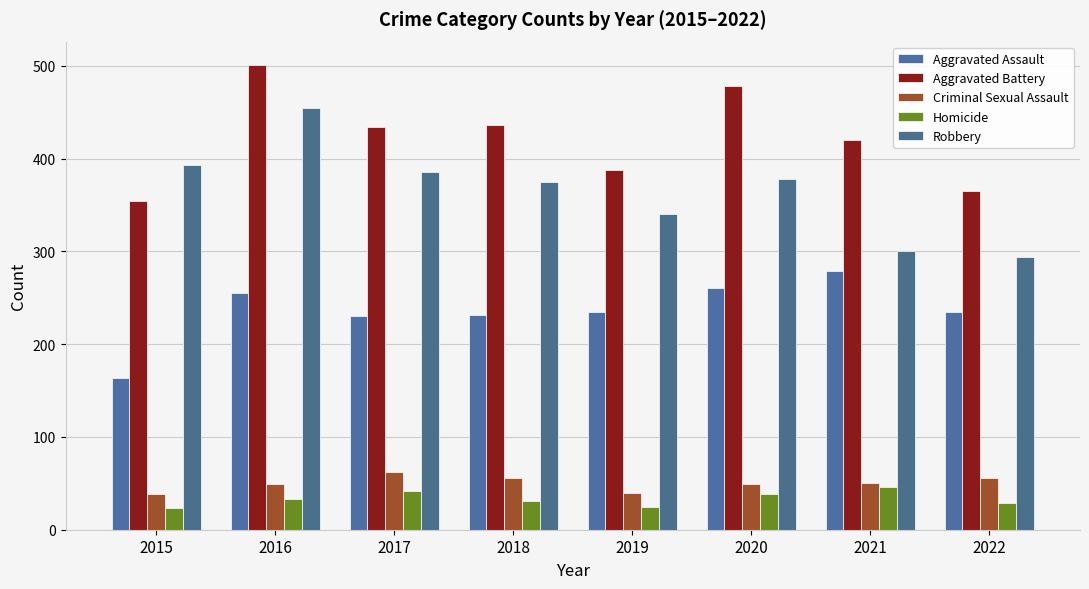

How many values in the Robbery series are below 378?

4